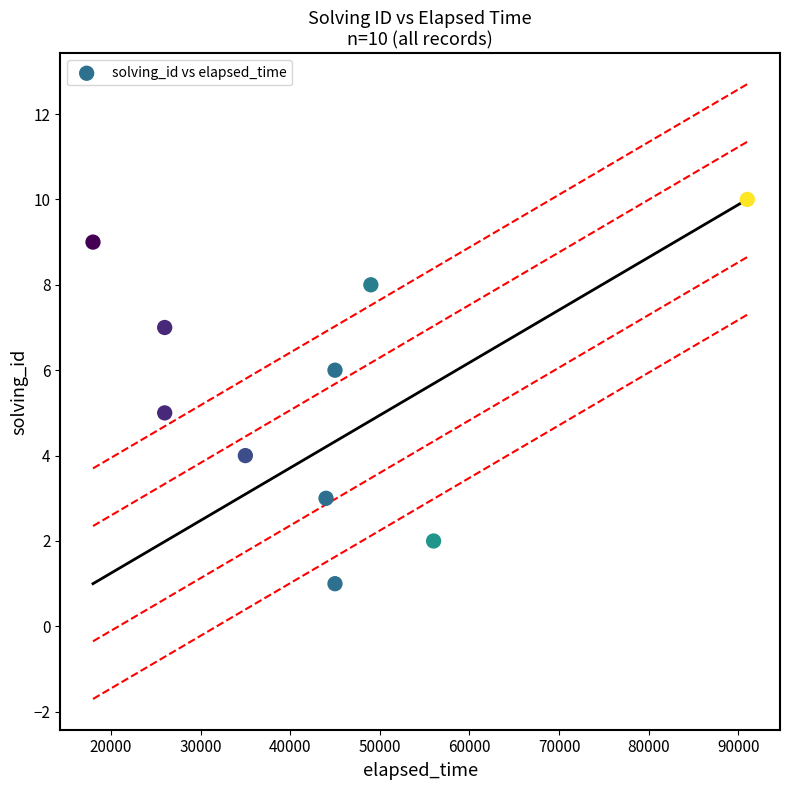

What is the range of Y values (max minus min)?

9